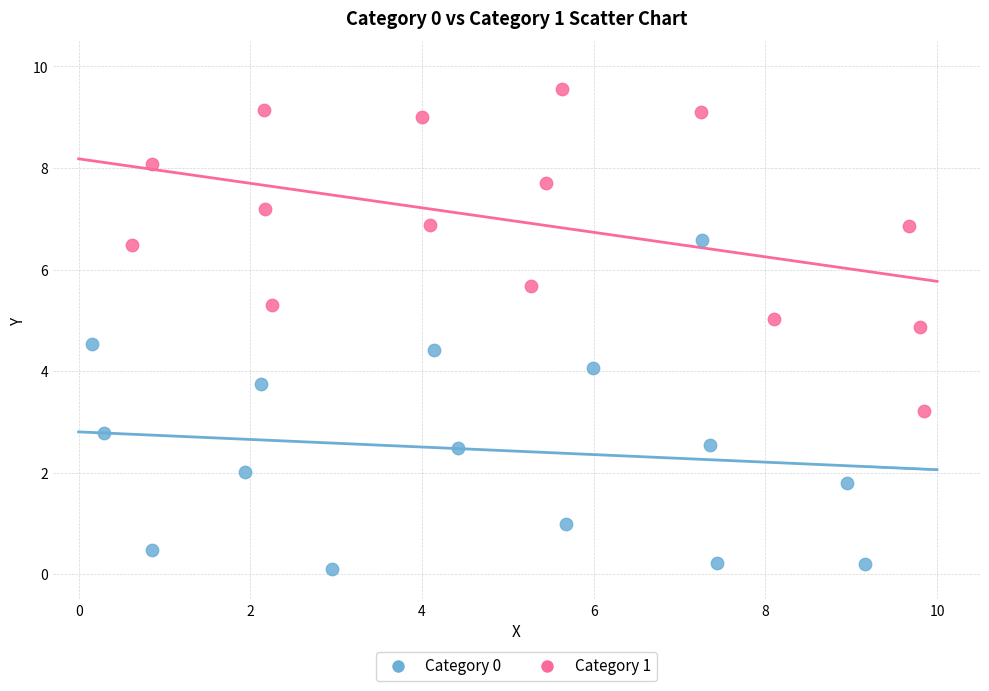

Which series has the largest Y range (max minus min)?

Category 0